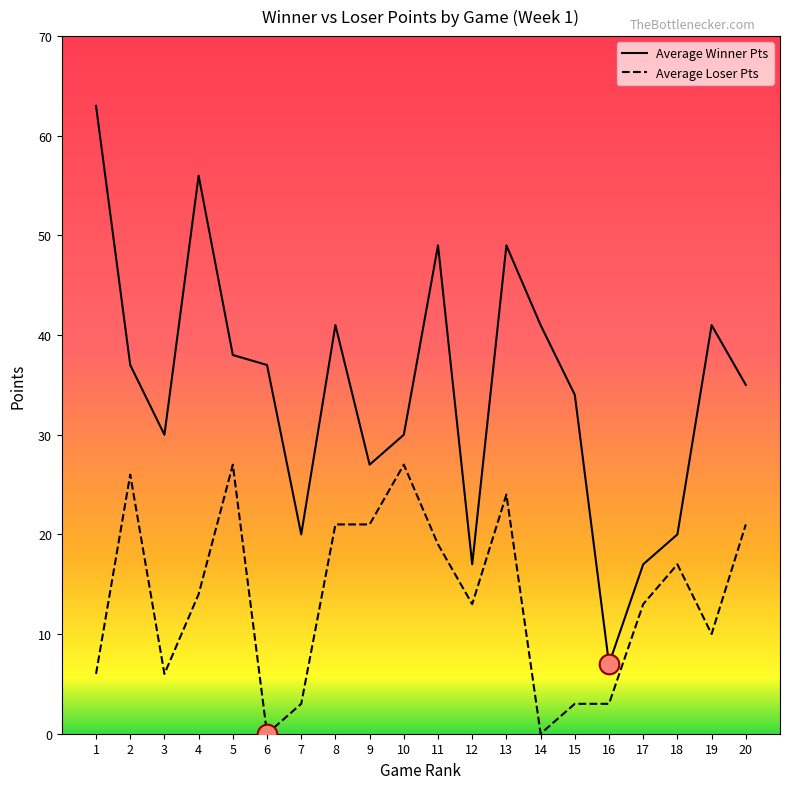

Is the value of Average Loser Pts at 19 greater than the value of Average Winner Pts at 13?

No